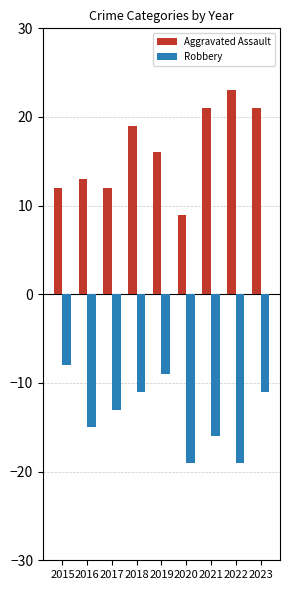

What is the sum of all Aggravated Assault values?

146